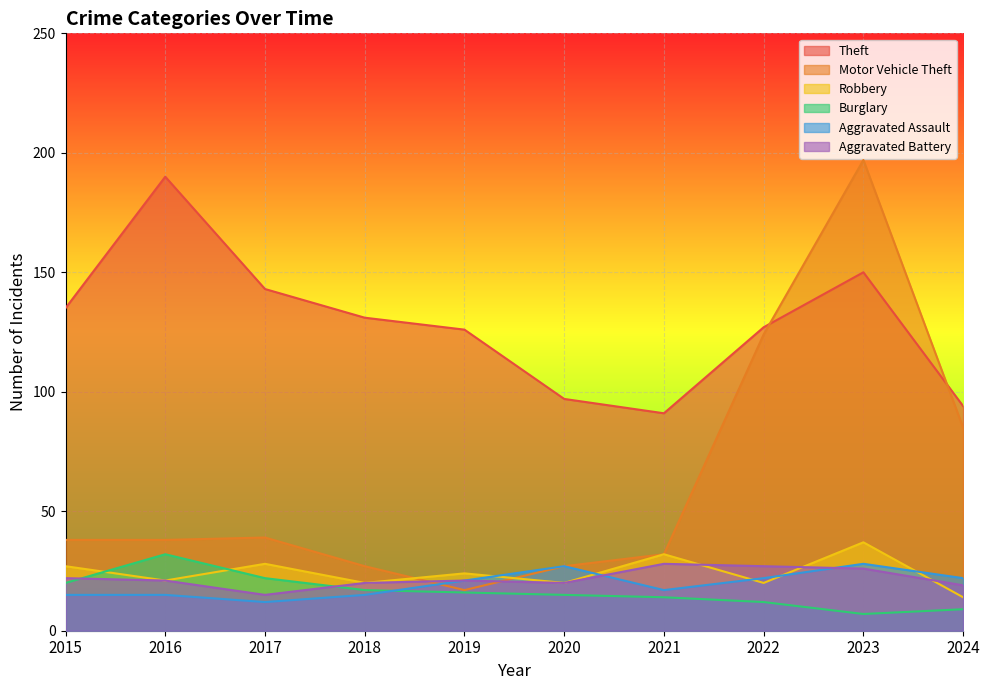

What is the maximum value for Aggravated Battery?

28